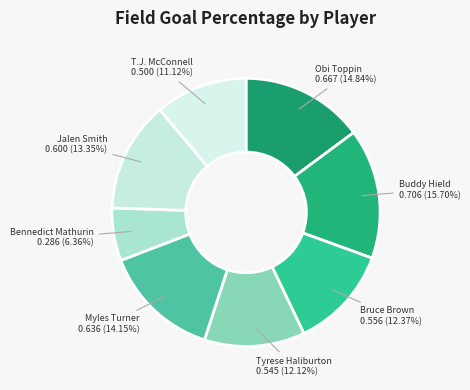

To the nearest percent, what is the difference between the largest and smallest slice percentages?

9%